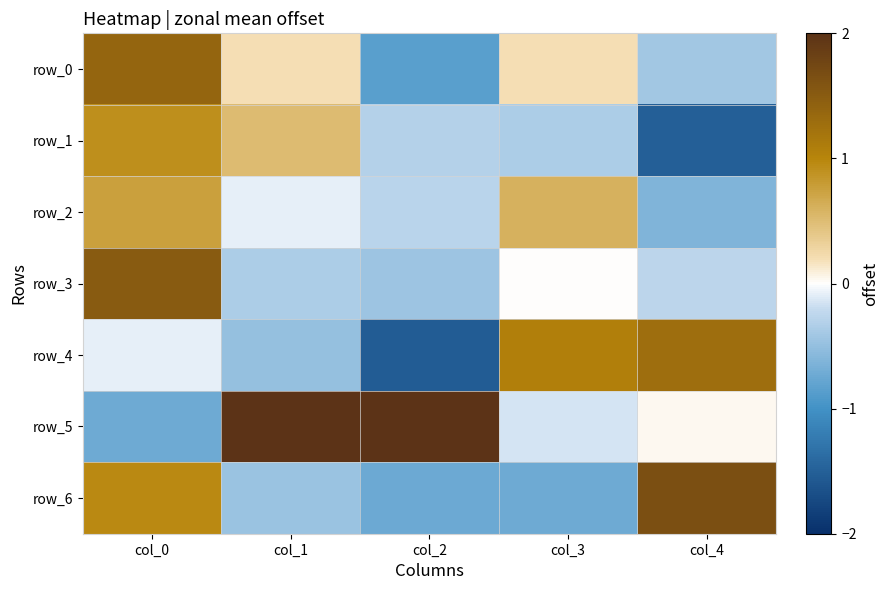

Count the number of categories in the chart.

5